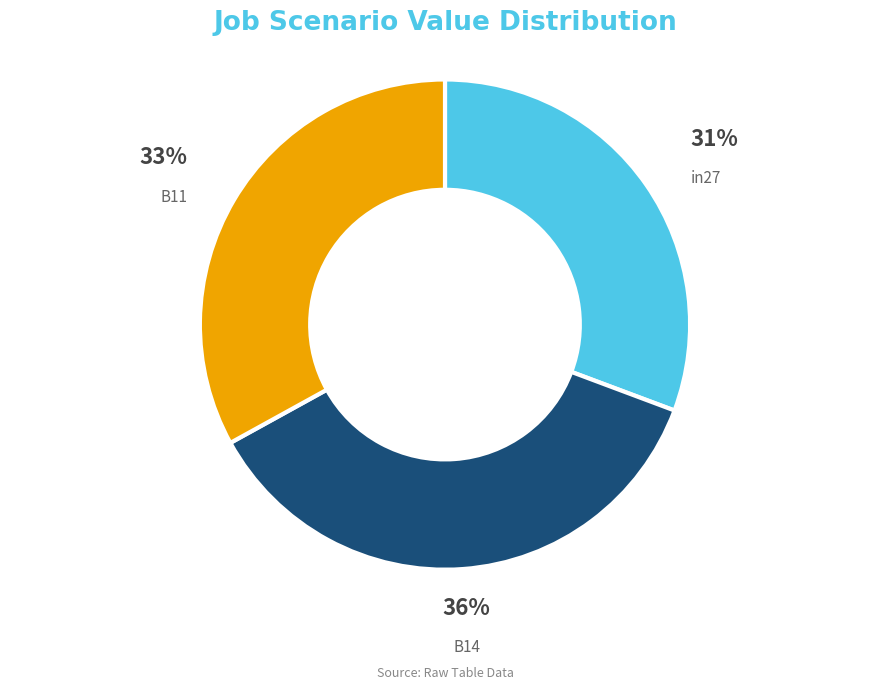

Do in27 and B11 together represent more than half of the pie?

Yes